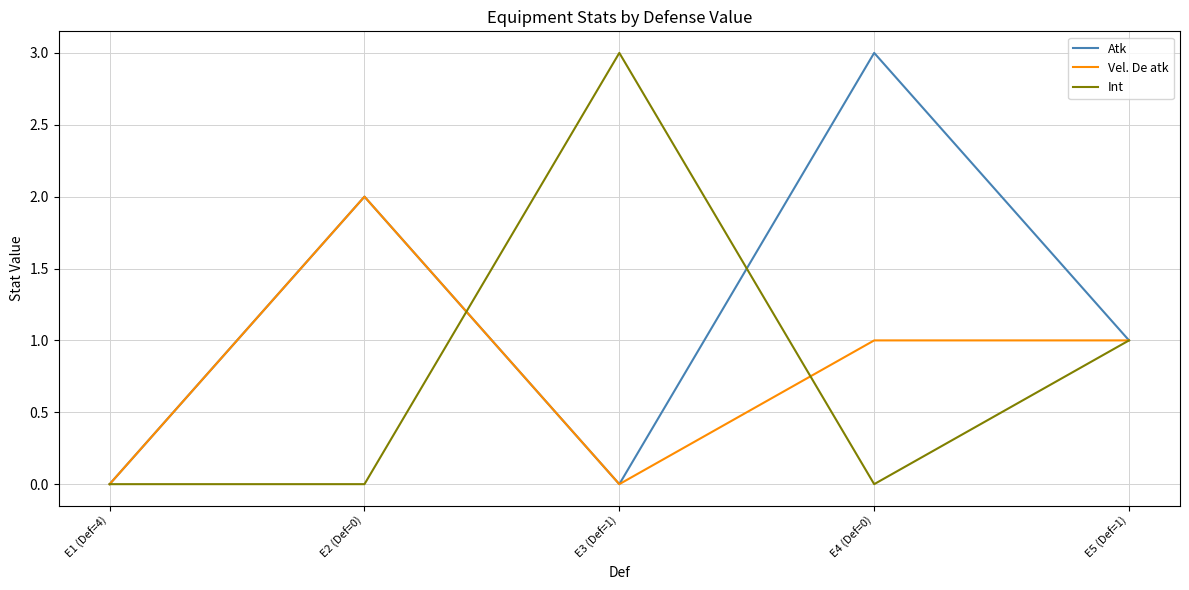

The value of Int at E1 (Def=4) is 1. True or false?

False